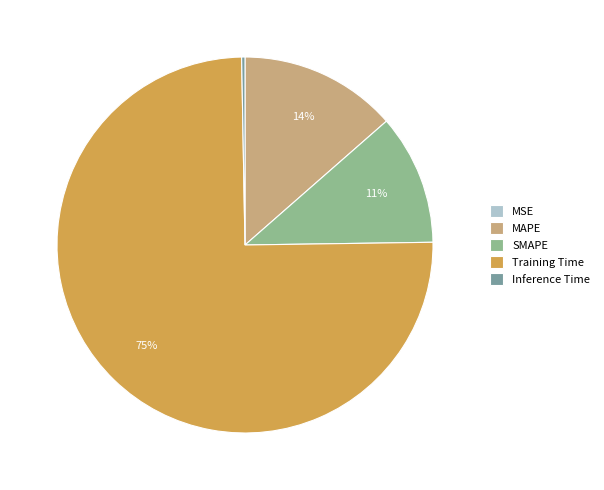

Do Inference Time and MAPE together represent more than half of the pie?

No